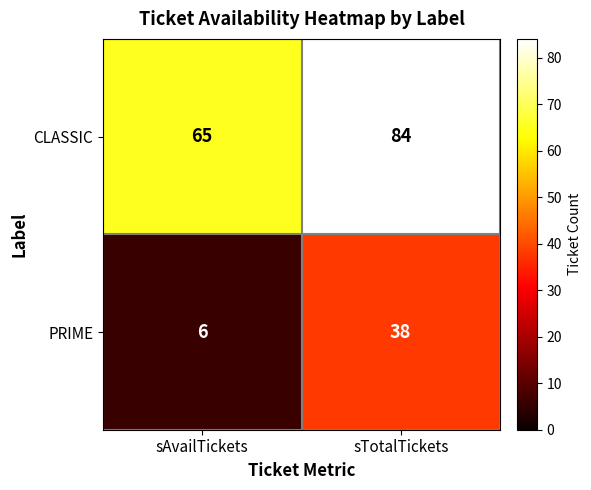

What is the minimum value shown in the chart?

6